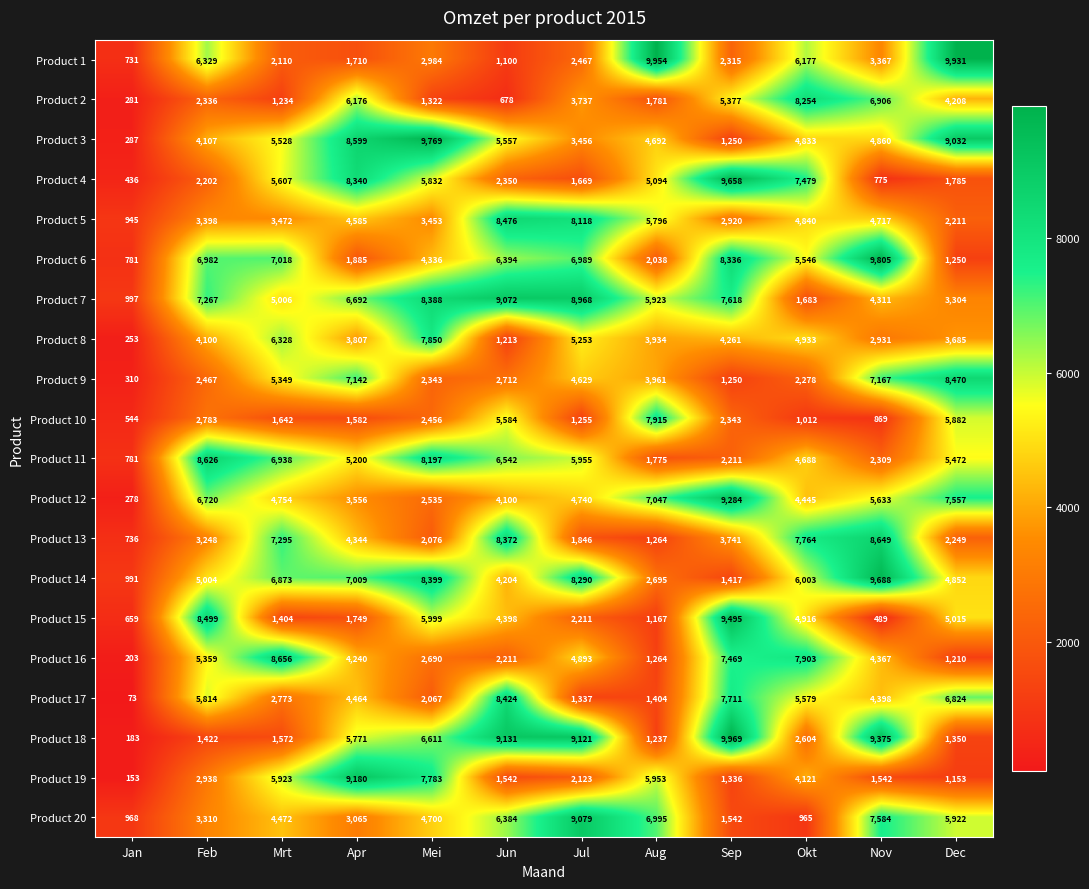

What is the difference between the second highest and second lowest values in the Product 14 series?

6982